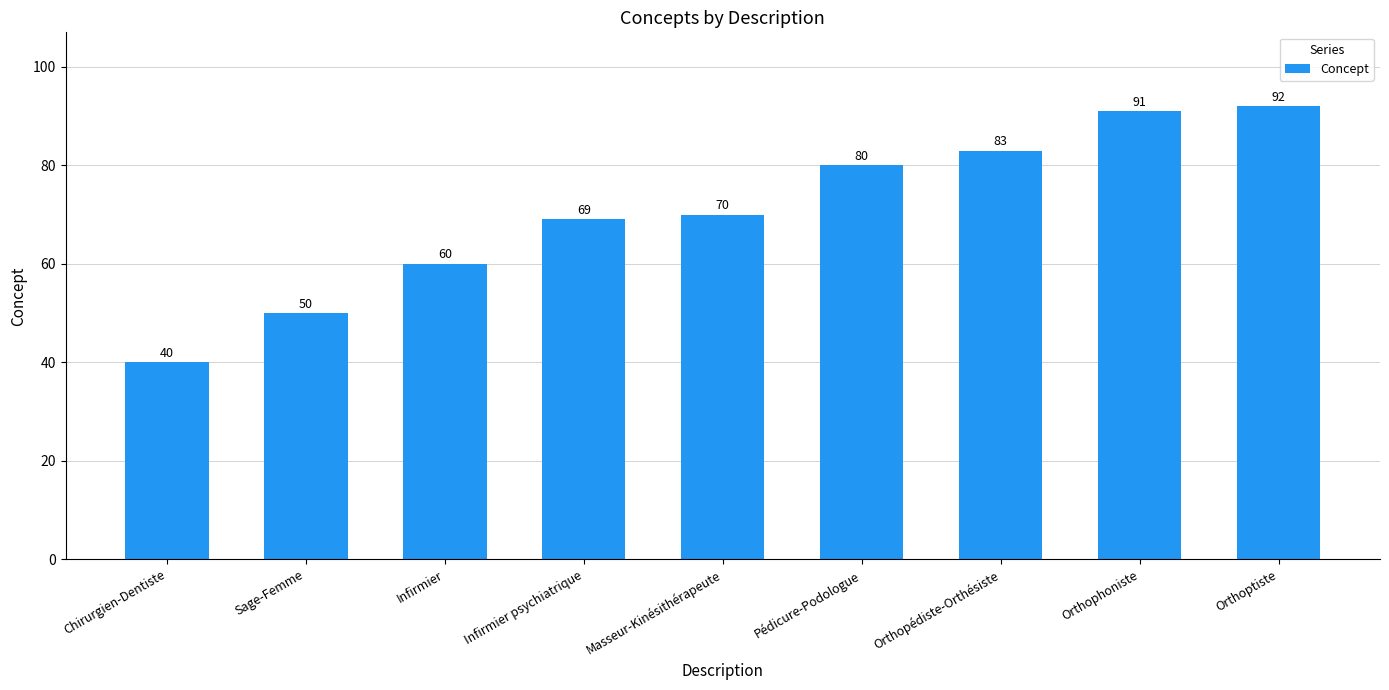

Is it true that the value at Sage-Femme is 78?

False